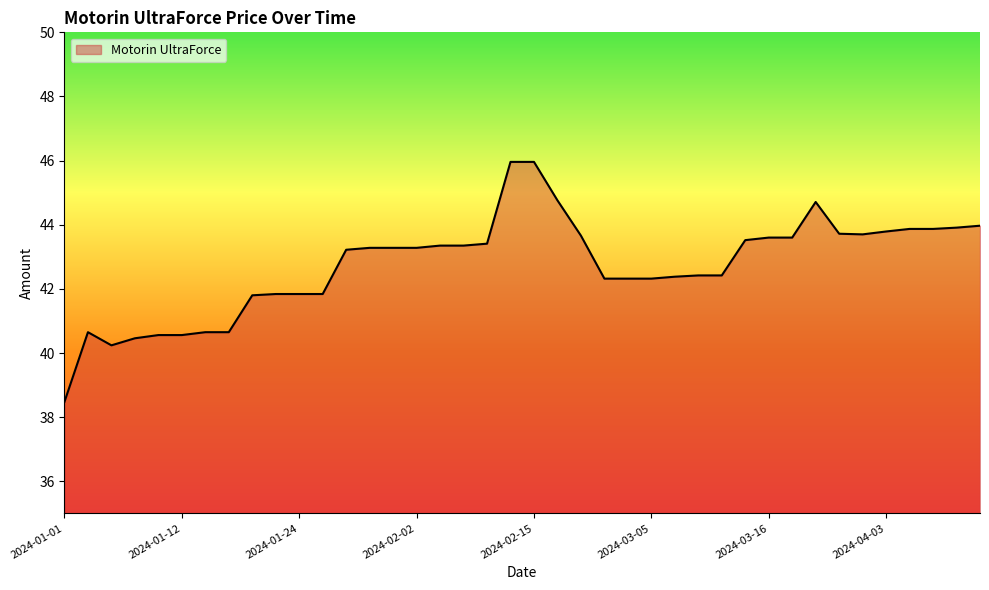

What is the smallest value displayed?

38.5